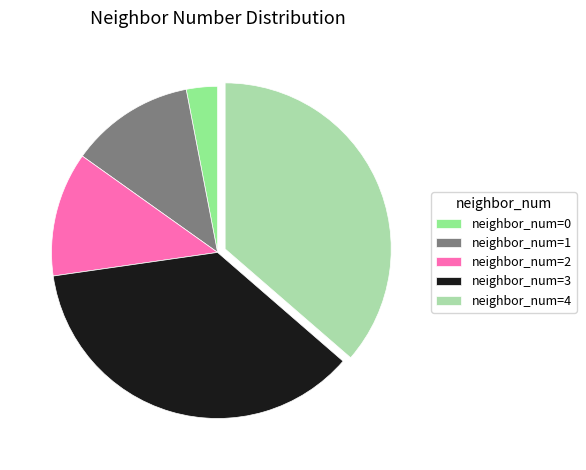

Approximately how many times larger is the value at neighbor_num=4 compared to neighbor_num=3?

1.0